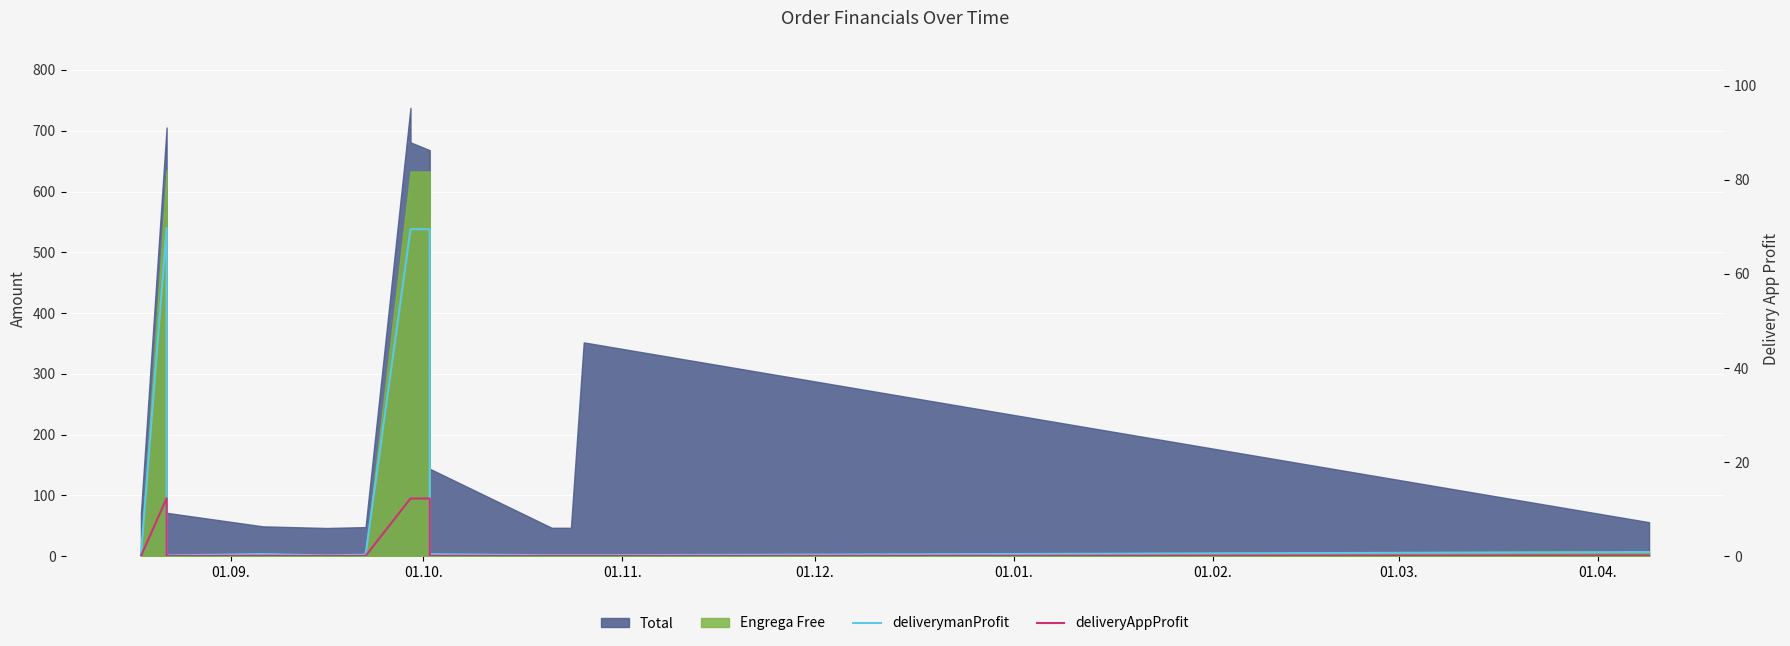

True or false: deliverymanProfit has a value of 0.6 at 01.01..

False